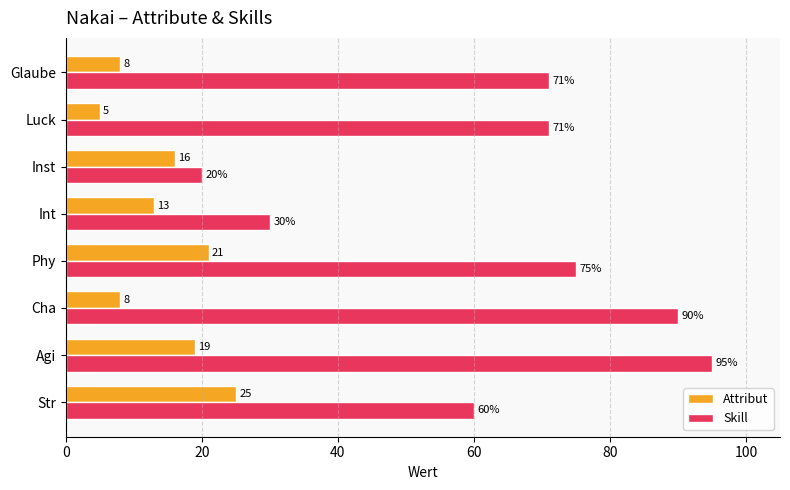

The value of Attribut at Cha is 8. True or false?

True